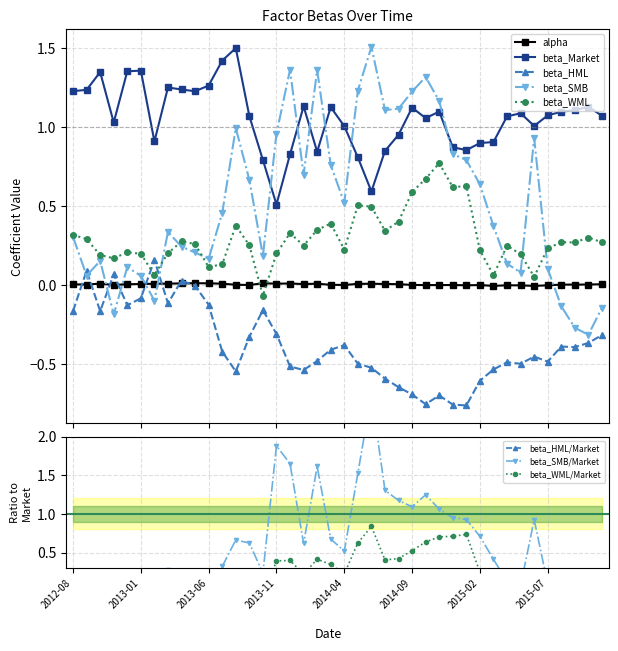

How many data points in beta_SMB are less than 0?

6